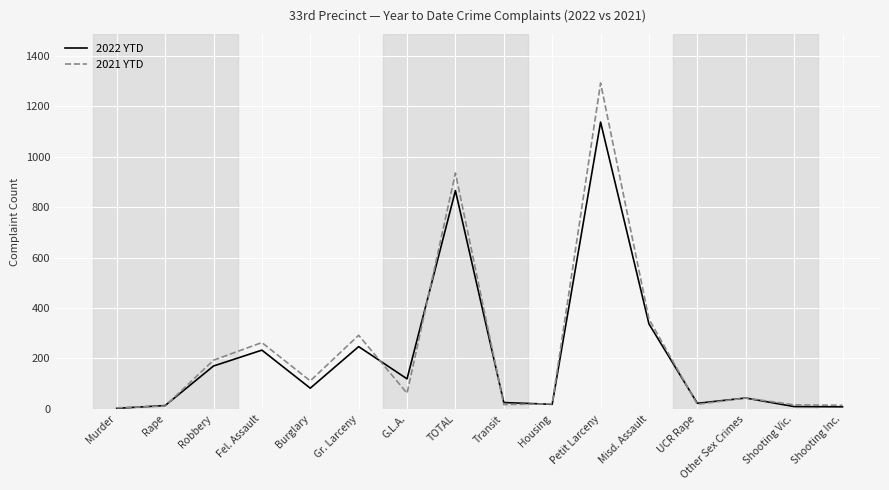

What is the approximate value of 2022 YTD at G.L.A.?

119